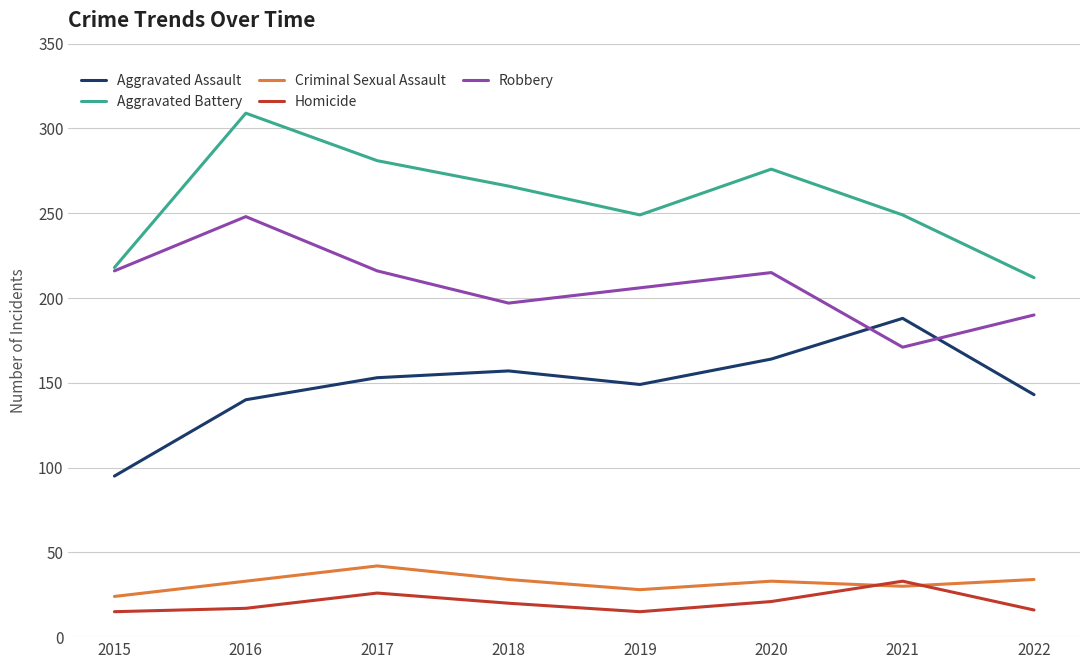

What is the difference between the highest and lowest values at 2019?

234